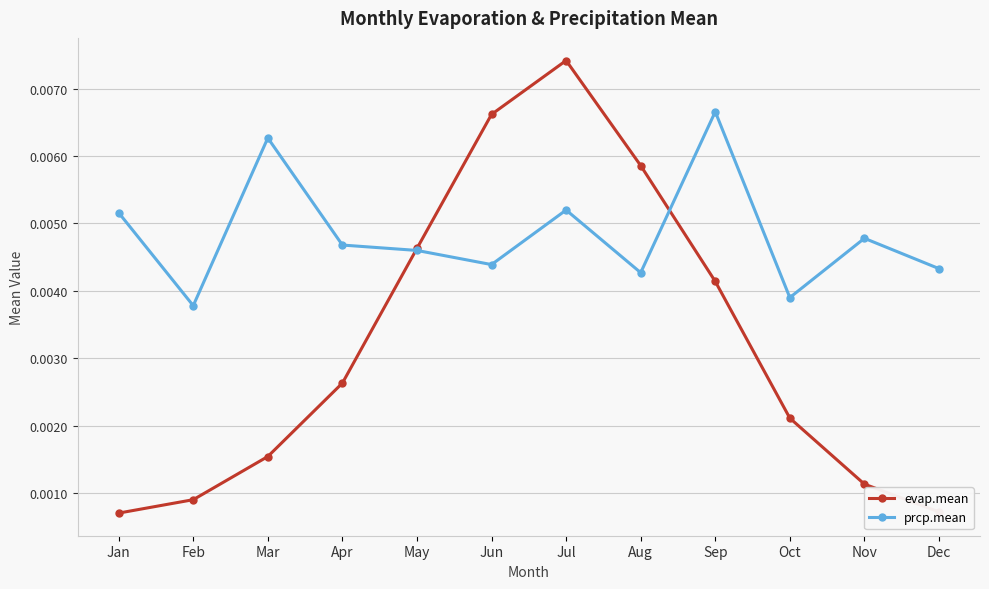

How many lines are shown in the chart?

2